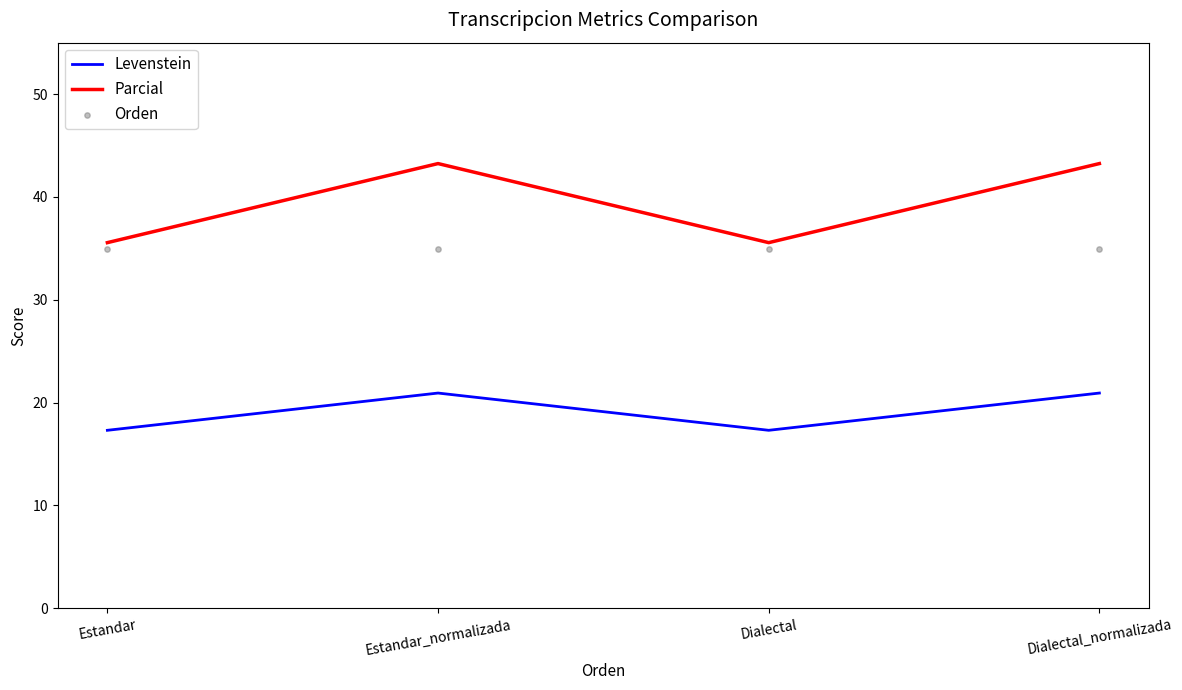

Is the value of Parcial at Dialectal_normalizada greater than the value of Orden at Dialectal?

Yes